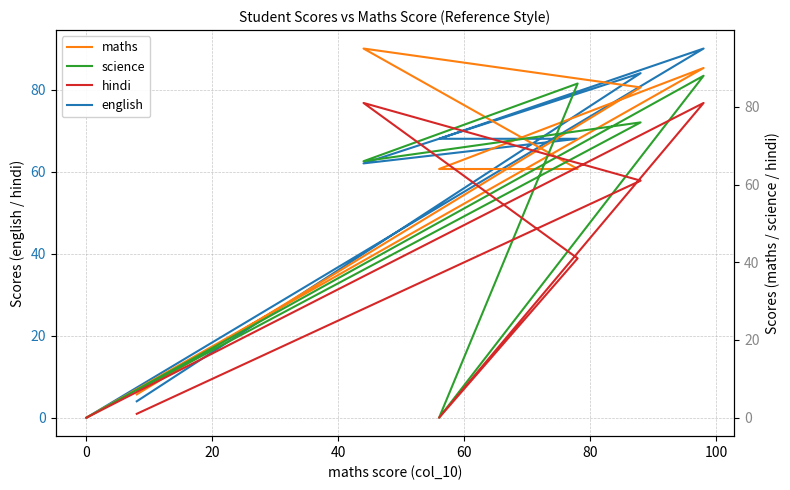

The value of science at −20 is 4. True or false?

False